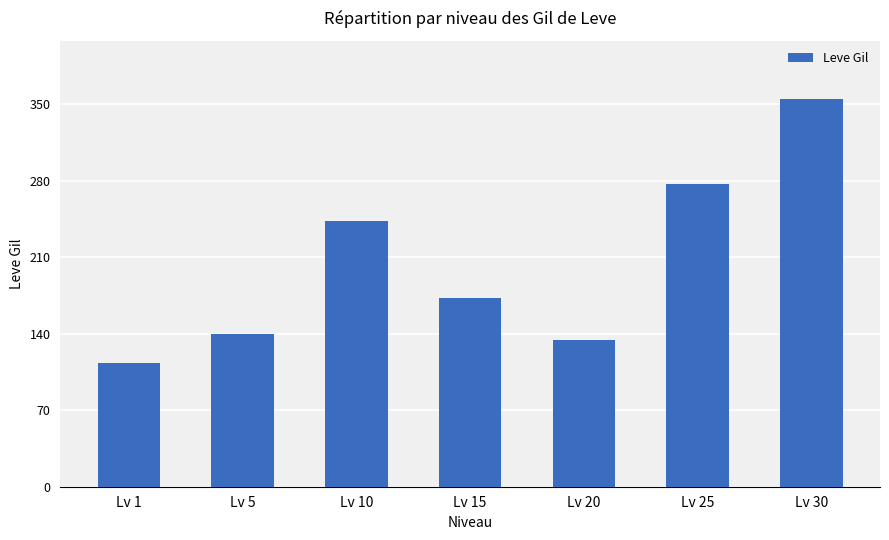

Count the number of data series in this chart.

1